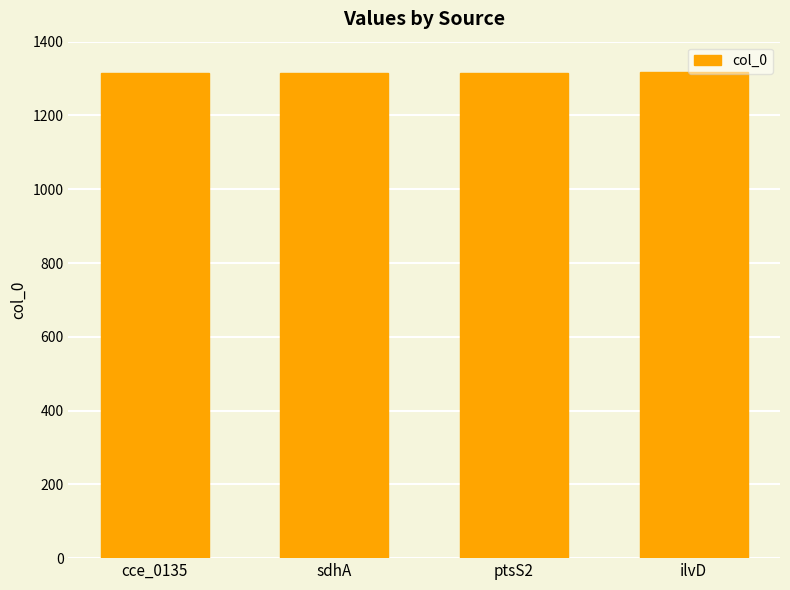

How many data points does each series have?

4